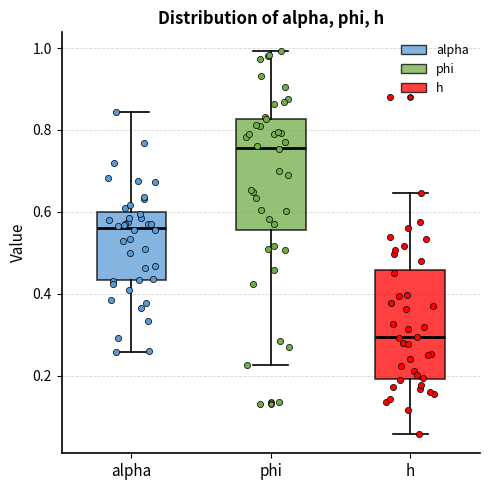

Which box's median line is the highest?

phi